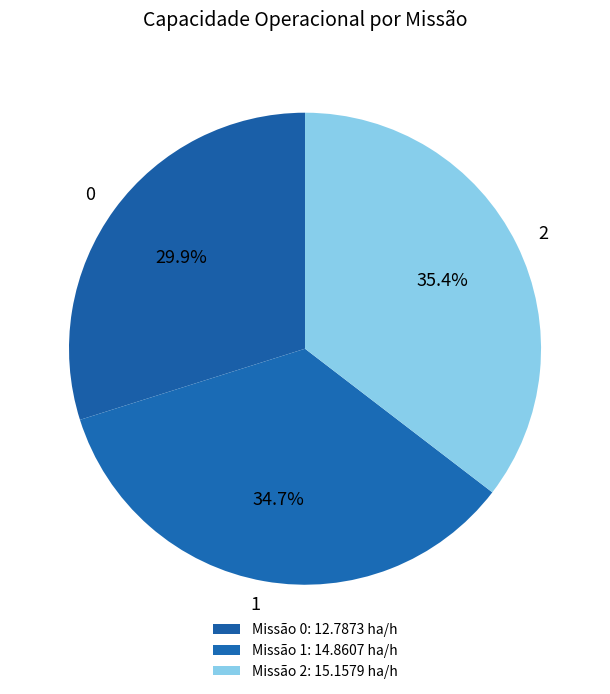

To the nearest percent, what is the difference between the 0 and 2 slice percentages?

6%